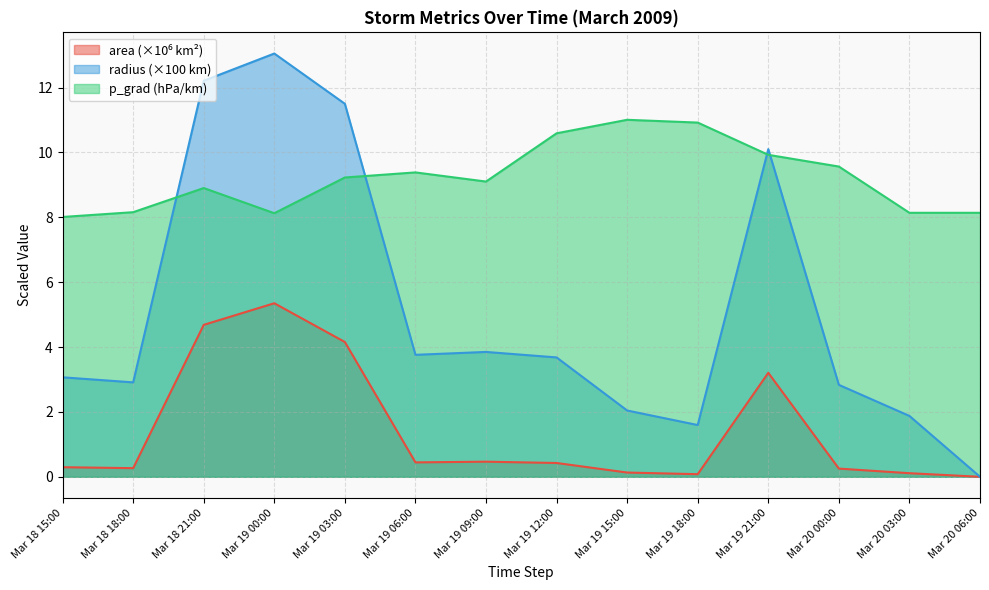

Which category has the lowest value in the radius (×100 km) series?

Mar 20 06:00